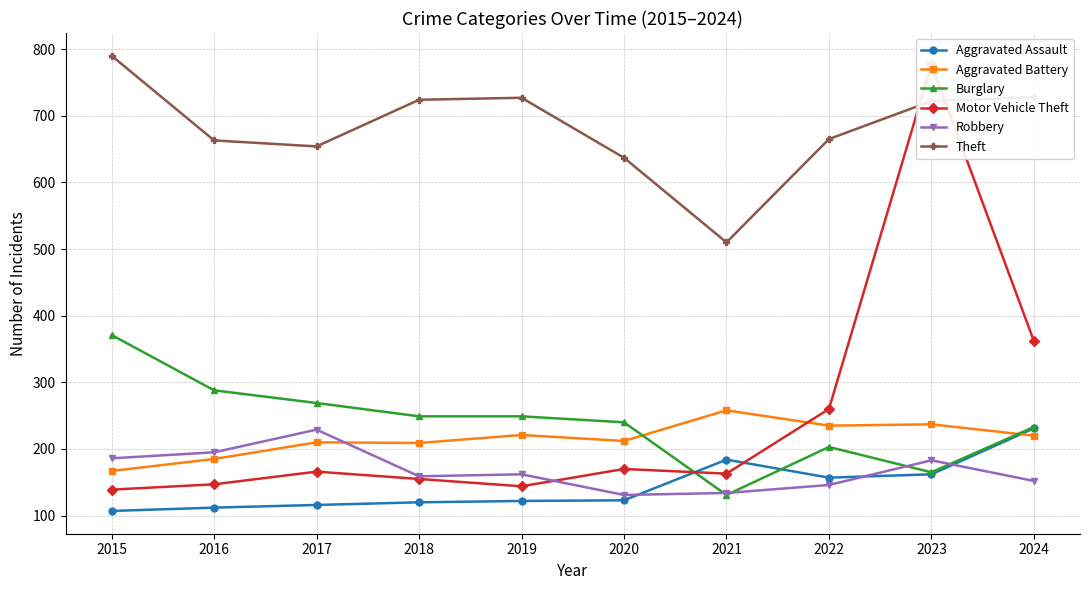

What is the minimum value for Aggravated Assault?

107